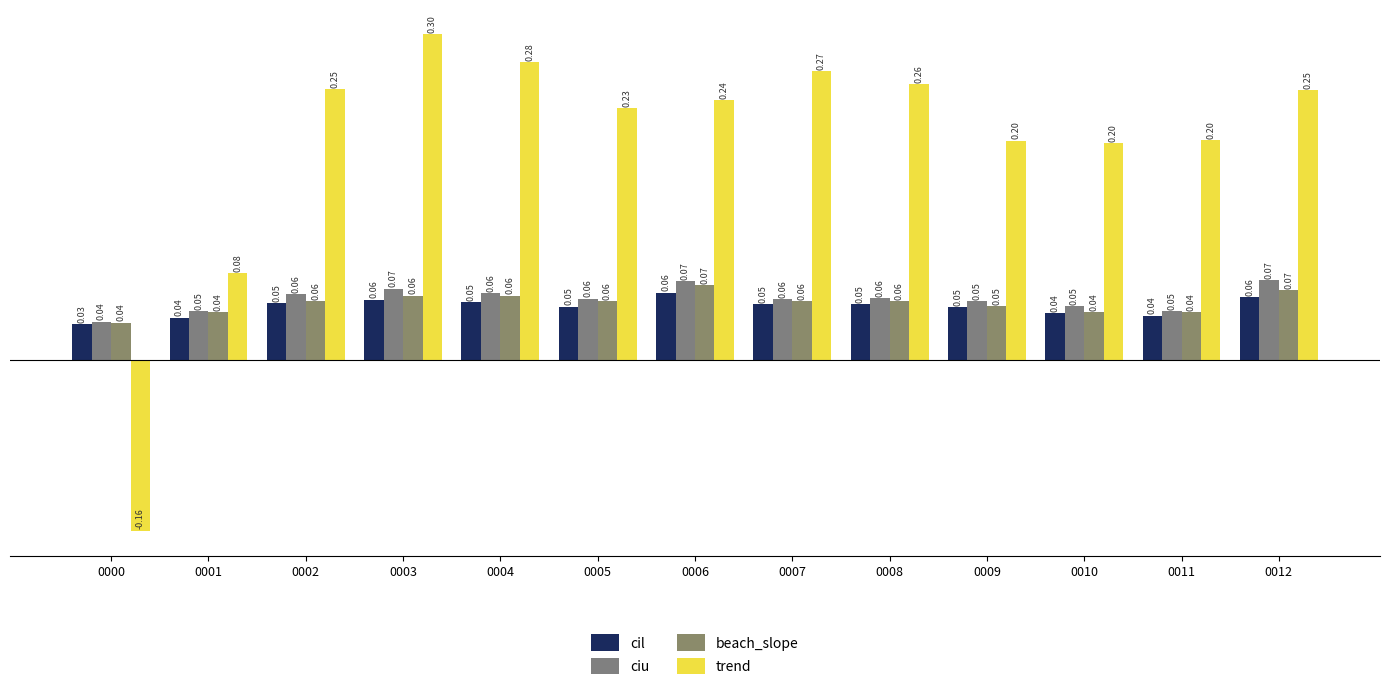

What are all the series names shown in the legend?

cil, ciu, beach_slope, trend